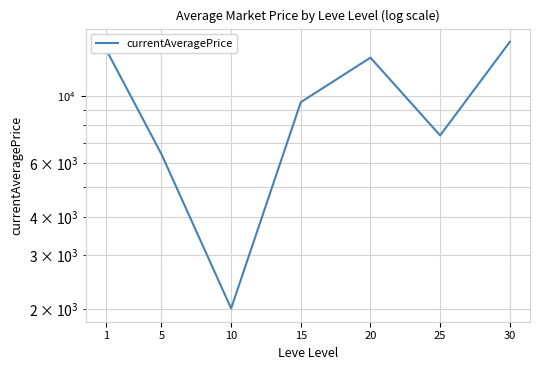

What is the sum of all values?

67917.2